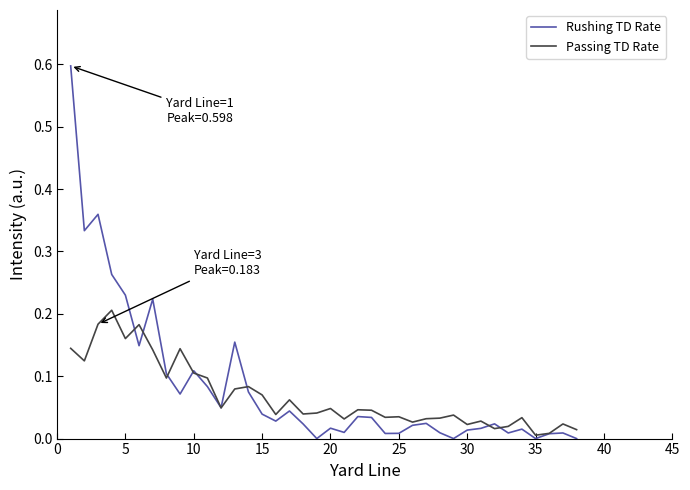

How many series are shown in this chart?

2